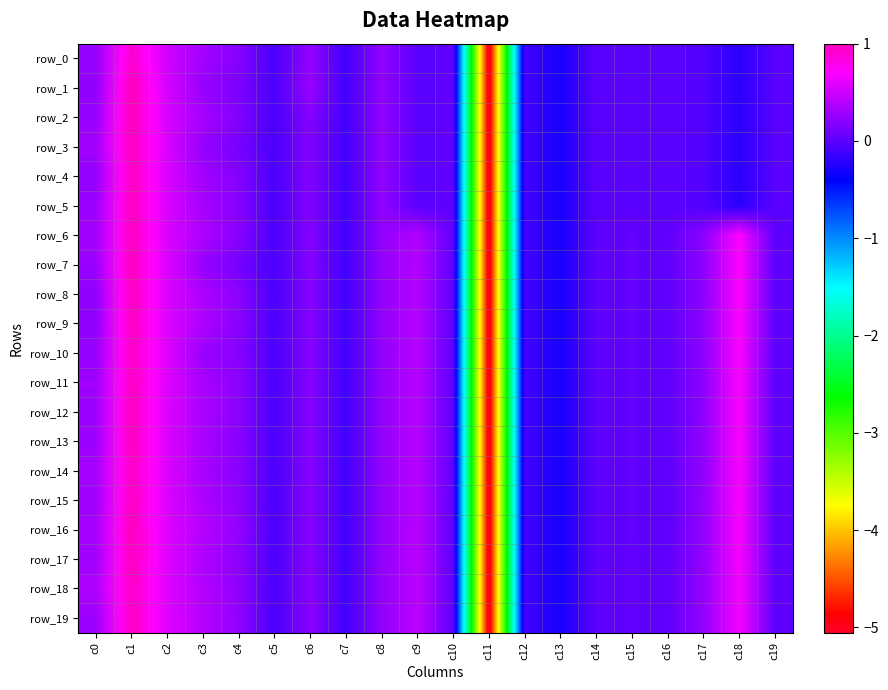

What is the lowest value of the row_15 series?

-5.1